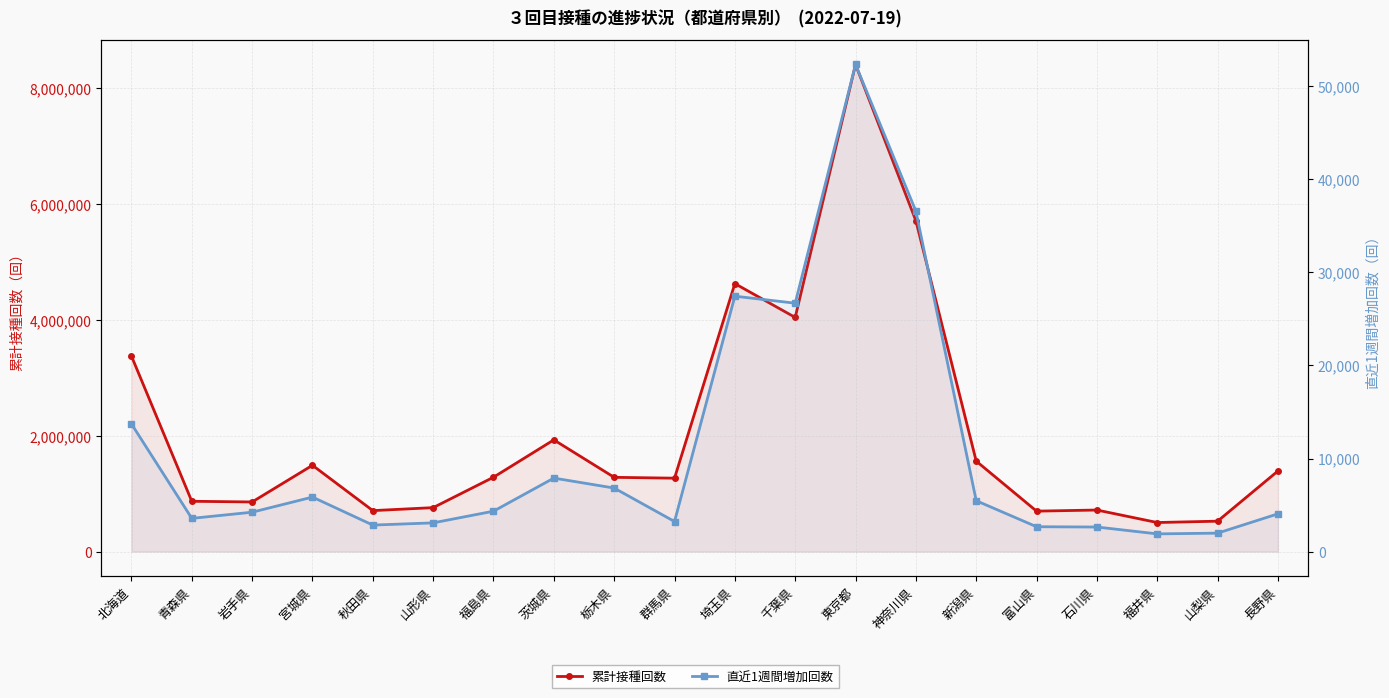

What is the difference between the maximum and minimum values in the 直近1週間増加回数 series?

50422